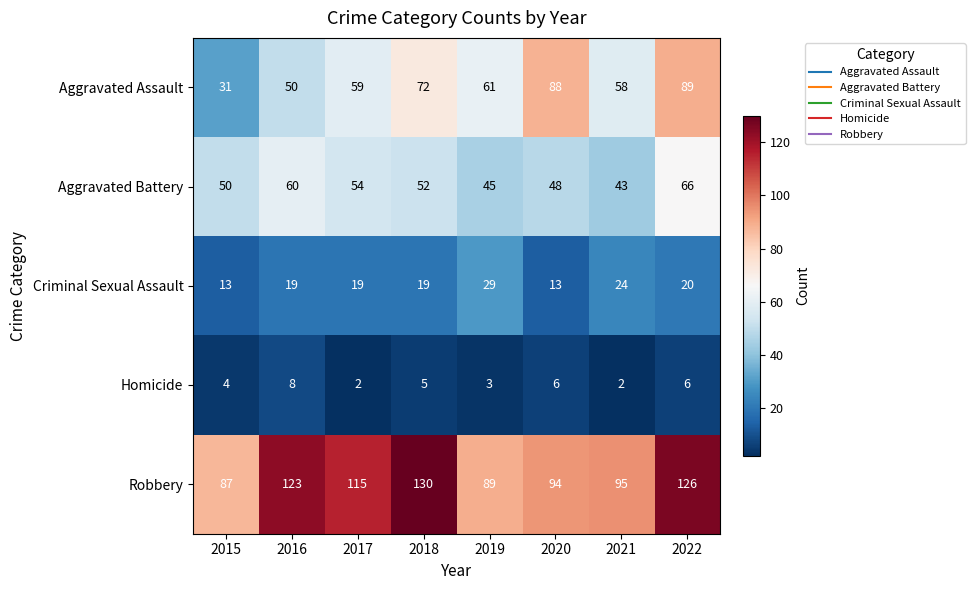

Is it true that Aggravated Assault equals 61 at 2019?

True